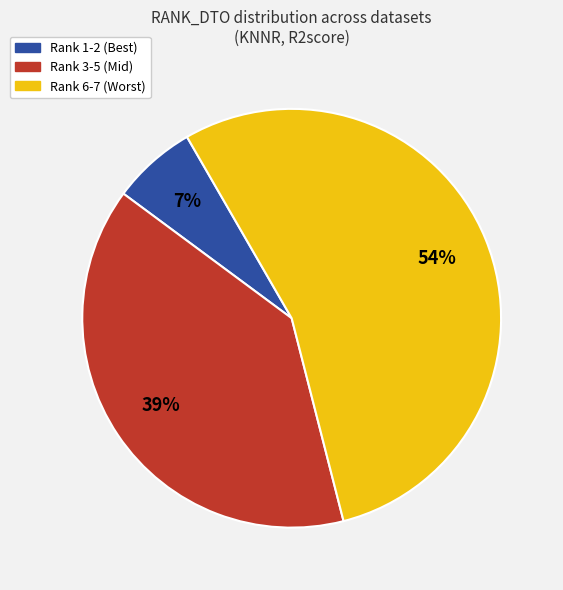

How many segments does this pie chart have?

3